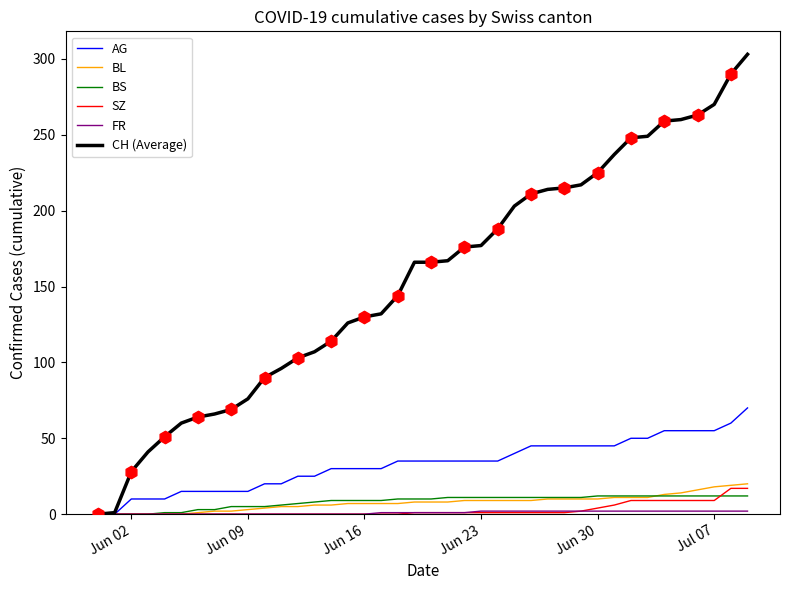

Which series has the largest total across all categories?

CH (Average)